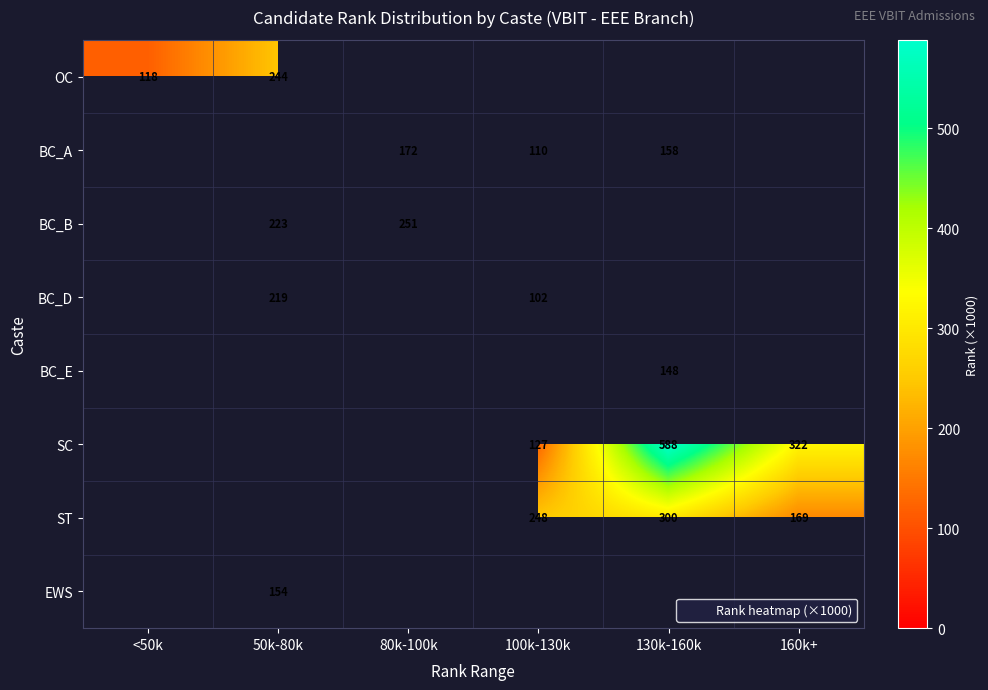

Which label corresponds to the smallest value in the chart?

100k-130k